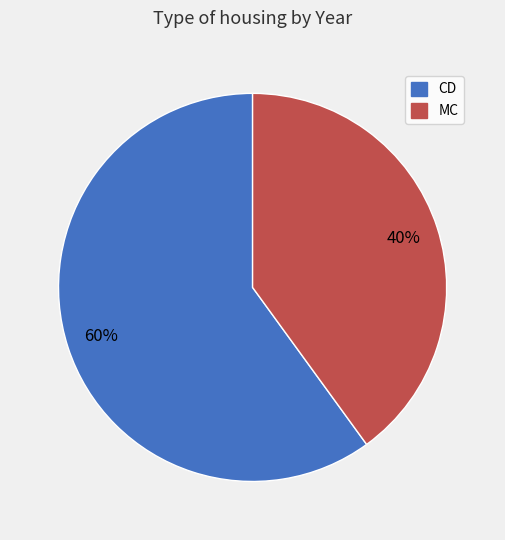

How many segments does this pie chart have?

2